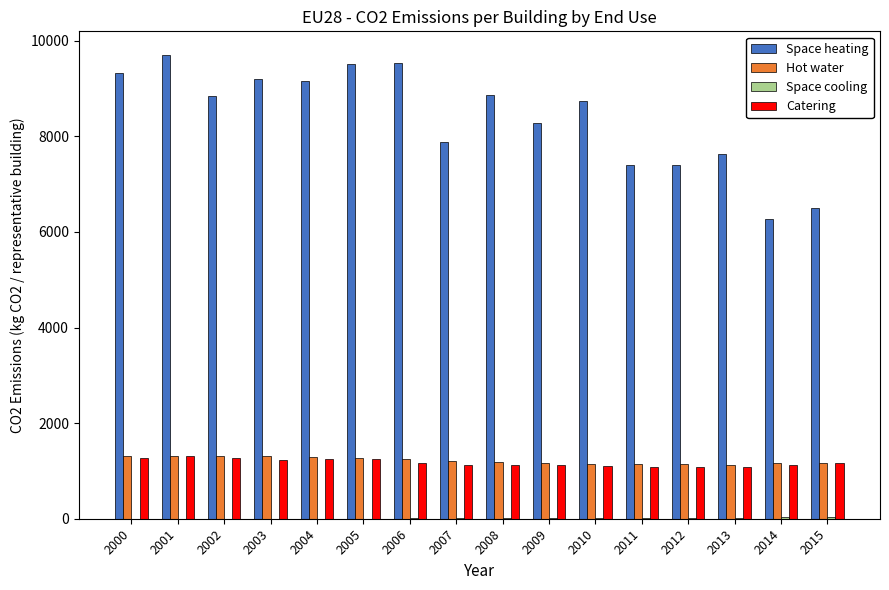

What is the average value of the Space heating series?

8393.5